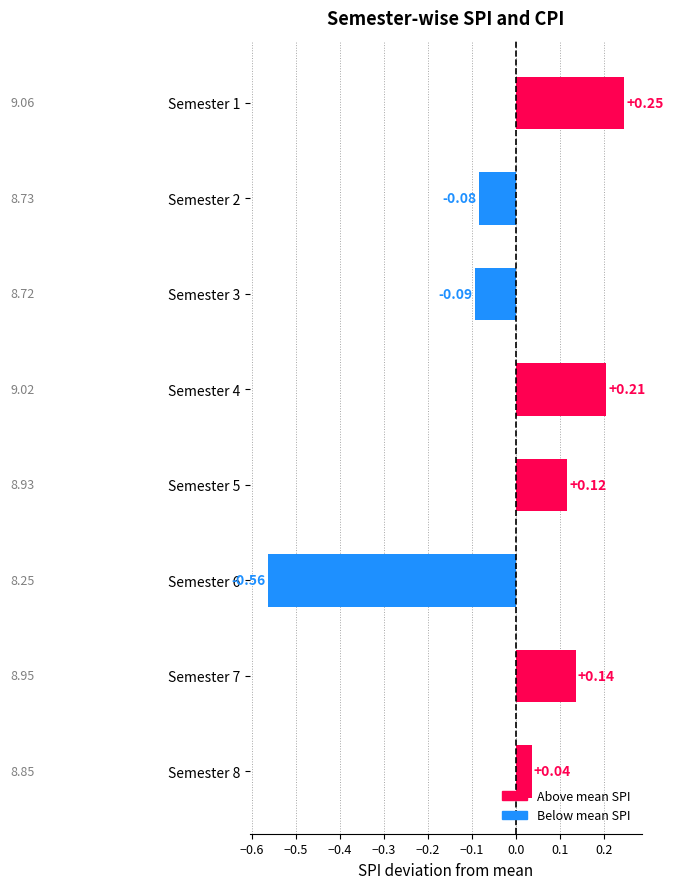

How many bars are there in total?

8